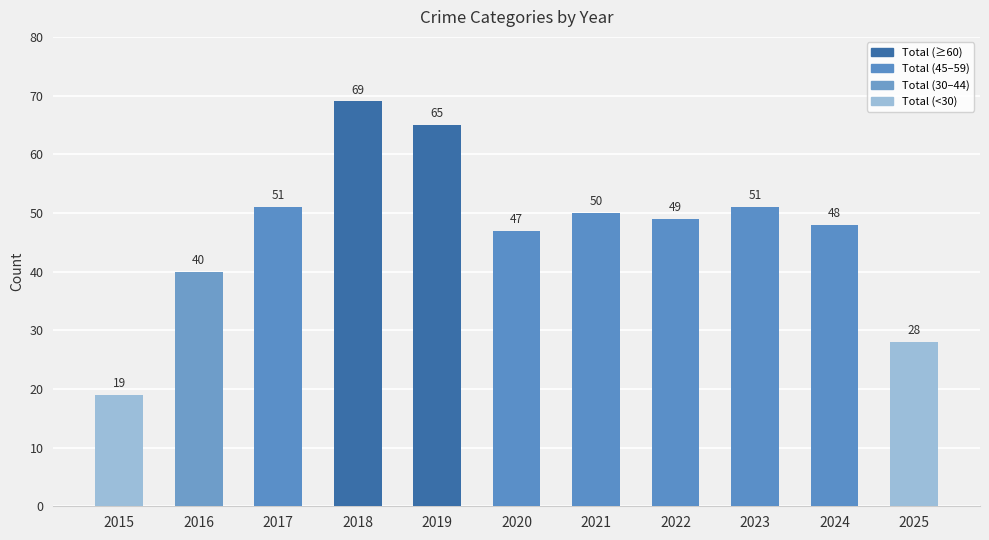

Which has a higher value, 2017 or 2015?

2017